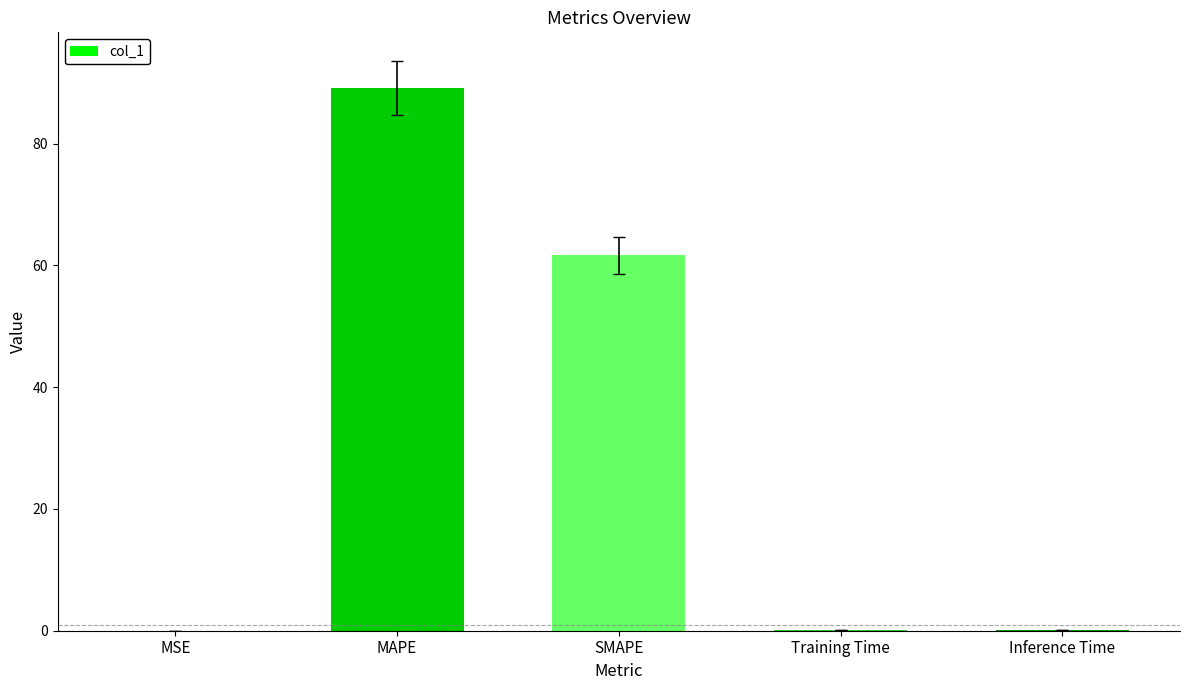

What is the maximum value shown in the chart?

89.2